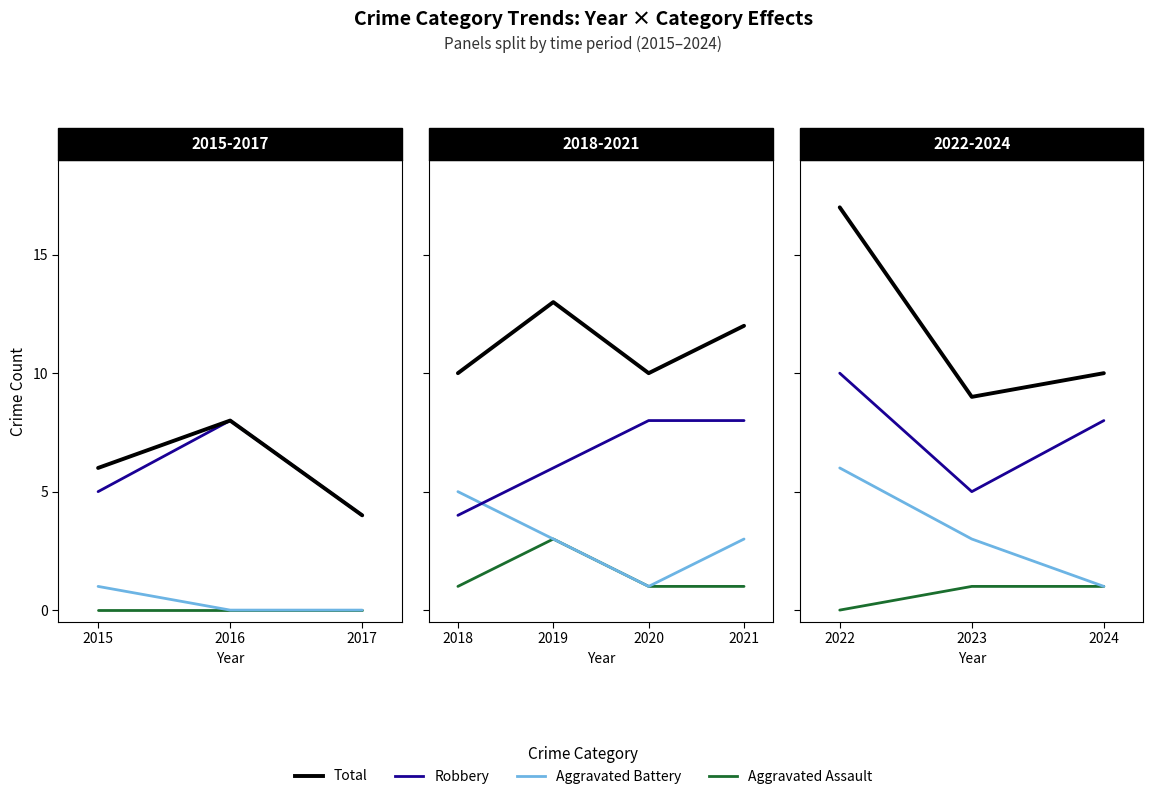

Which category has the lowest value across all series?

2022